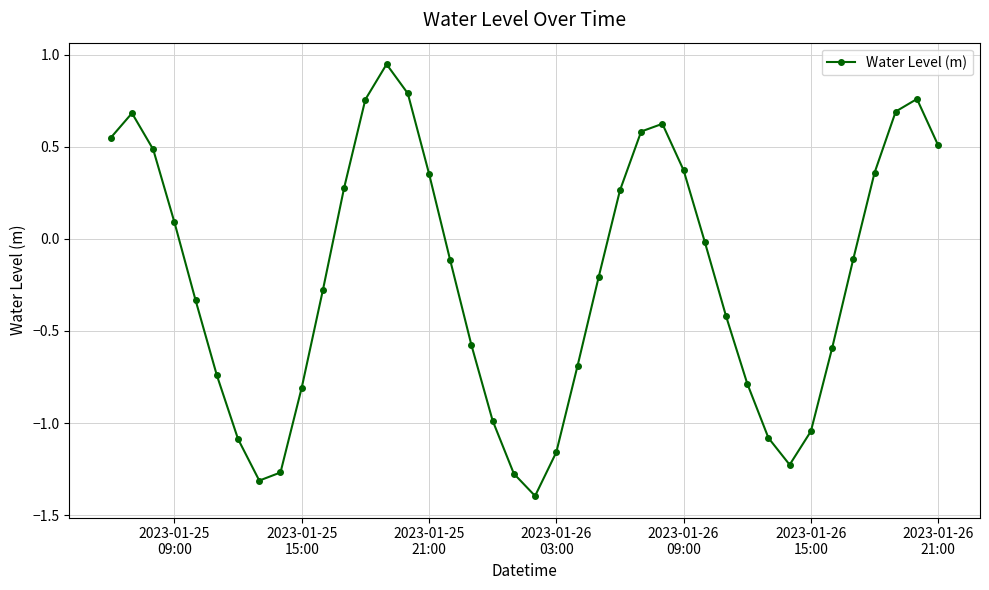

How many interior local peaks (higher than both neighbors) does the data have?

4